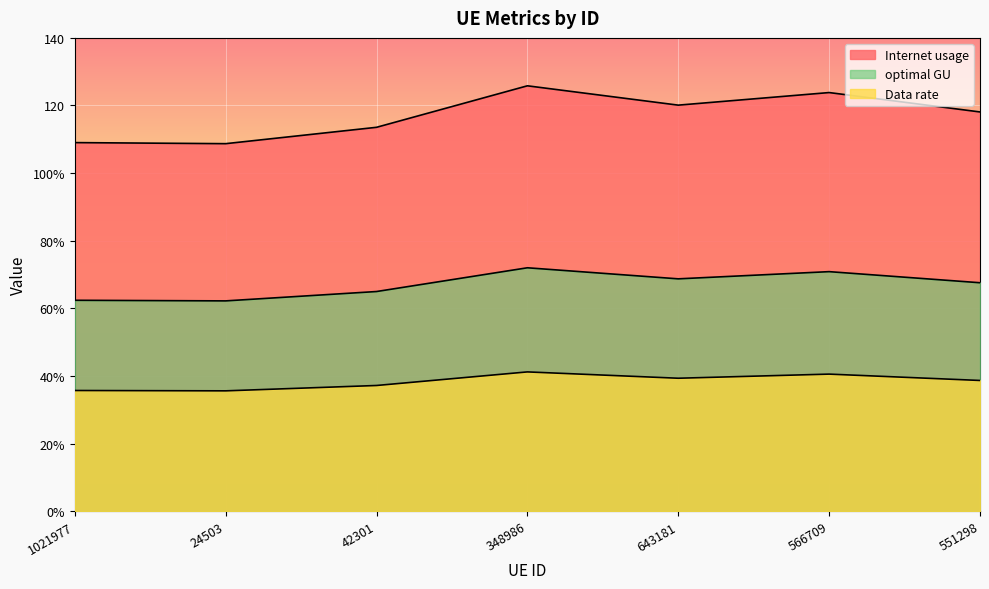

Is it true that optimal GU equals 72.0 at 348986?

True